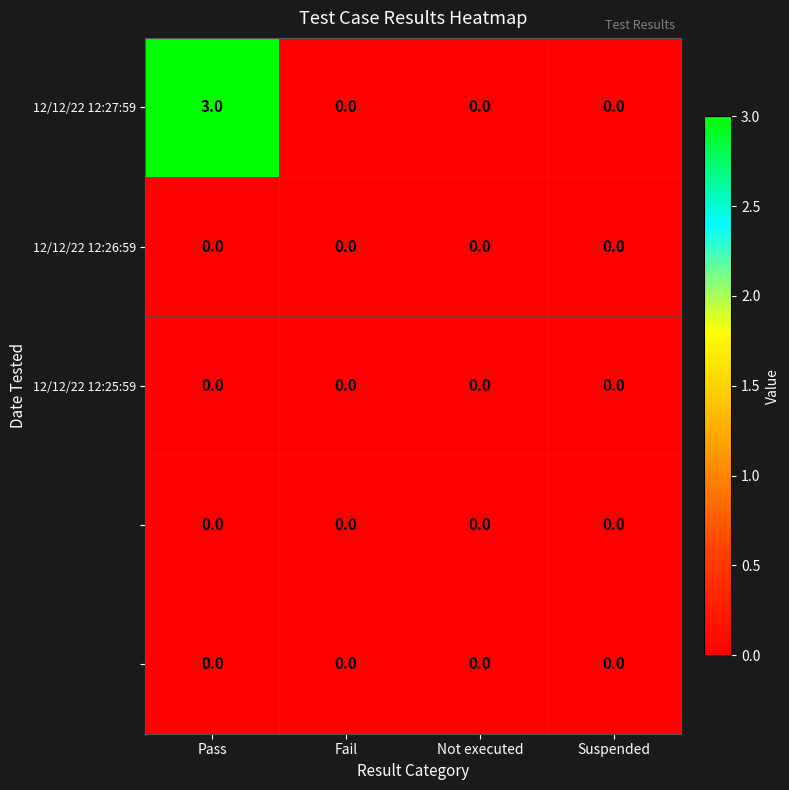

What is the total value across all series at Pass?

3